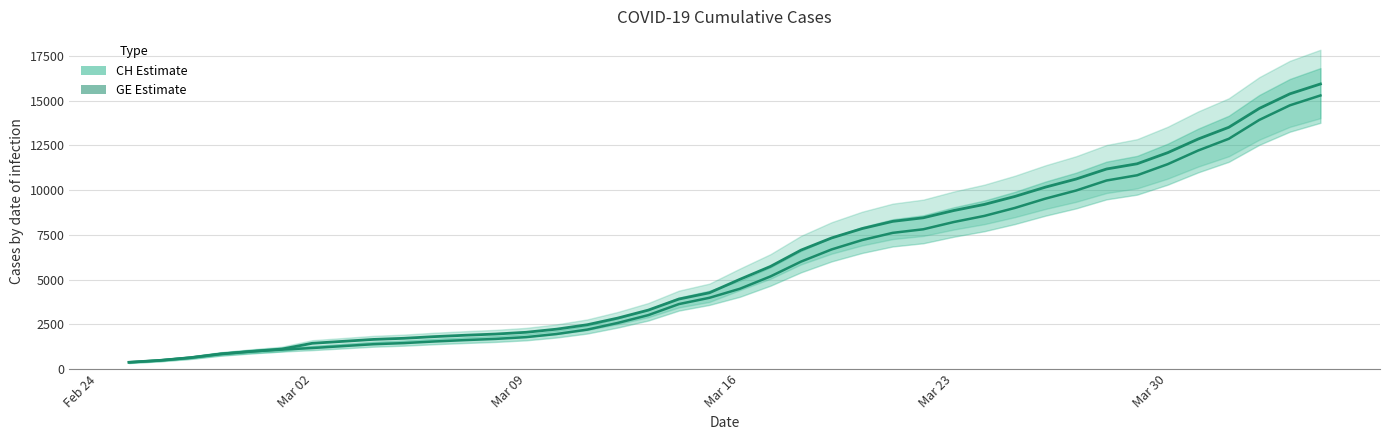

What is the sum of all GE values?

225656